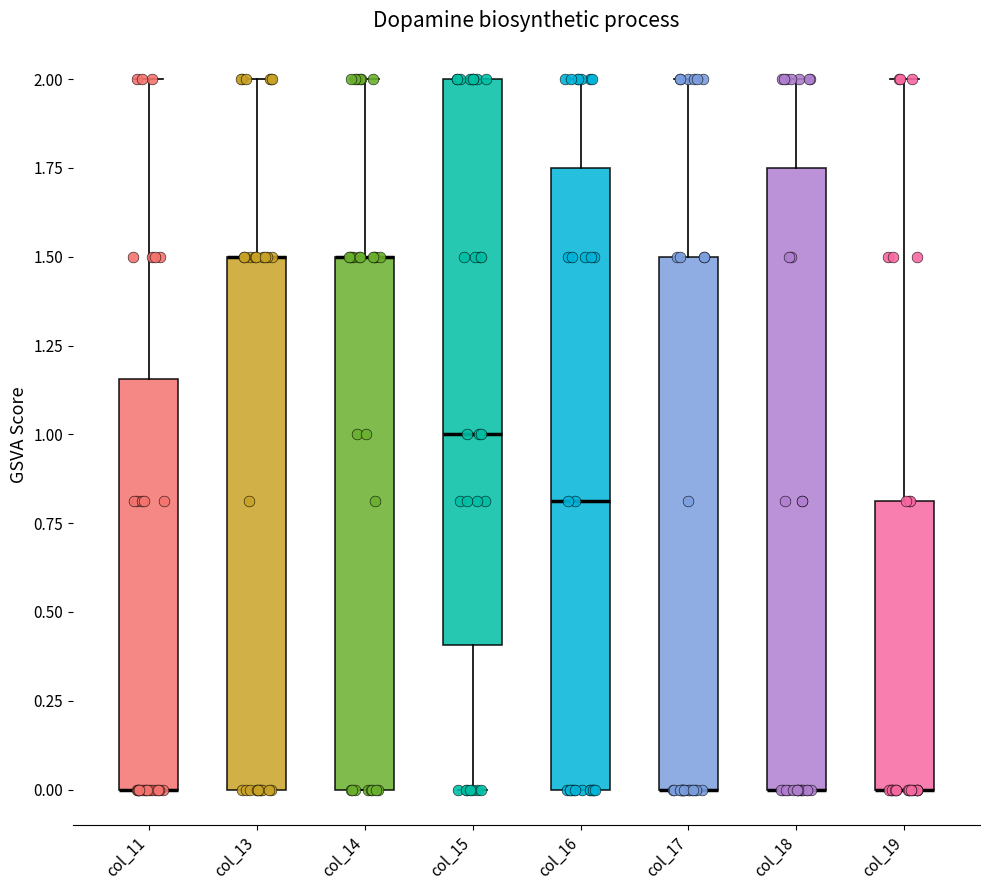

Reading left to right, read every box against the y-axis: the position of its median line, the range the box covers, and the ends of its whiskers. The values are not printed on the chart, so give them approximately, as read against the axis.

col_11: median 0.00 (drawn on the box's lower edge), box 0.00 to 1.15, whiskers 0.00 to 2.00
col_13: median 1.50 (drawn on the box's upper edge), box 0.00 to 1.50, whiskers 0.00 to 2.00
col_14: median 1.50 (drawn on the box's upper edge), box 0.00 to 1.50, whiskers 0.00 to 2.00
col_15: median 1.00, box 0.40 to 2.00, whiskers 0.00 to 2.00
col_16: median 0.80, box 0.00 to 1.75, whiskers 0.00 to 2.00
col_17: median 0.00 (drawn on the box's lower edge), box 0.00 to 1.50, whiskers 0.00 to 2.00
col_18: median 0.00 (drawn on the box's lower edge), box 0.00 to 1.75, whiskers 0.00 to 2.00
col_19: median 0.00 (drawn on the box's lower edge), box 0.00 to 0.80, whiskers 0.00 to 2.00